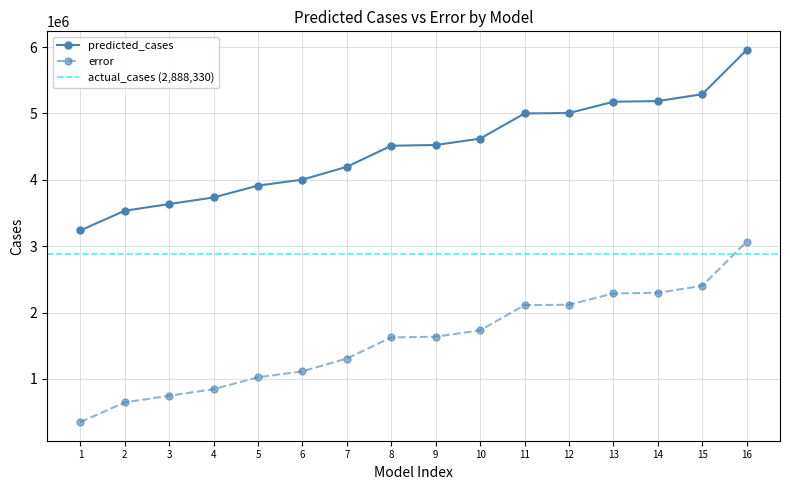

What is the difference between the second highest and second lowest values in the predicted_cases series?

1755546.5